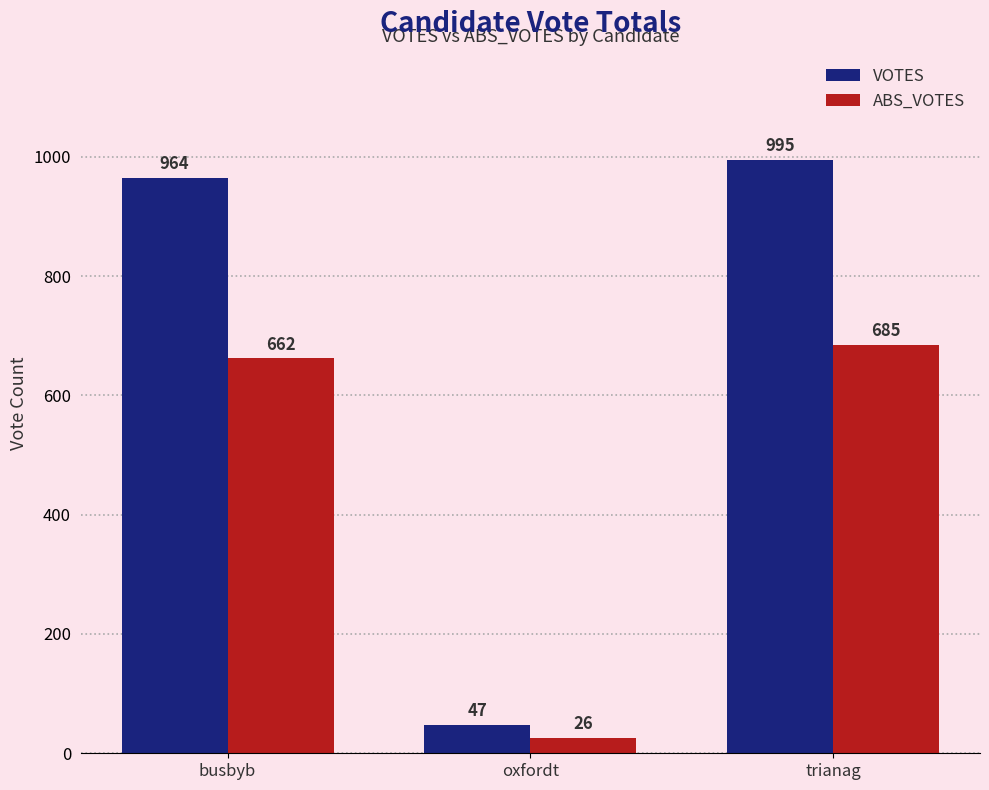

What is the maximum value for VOTES?

995